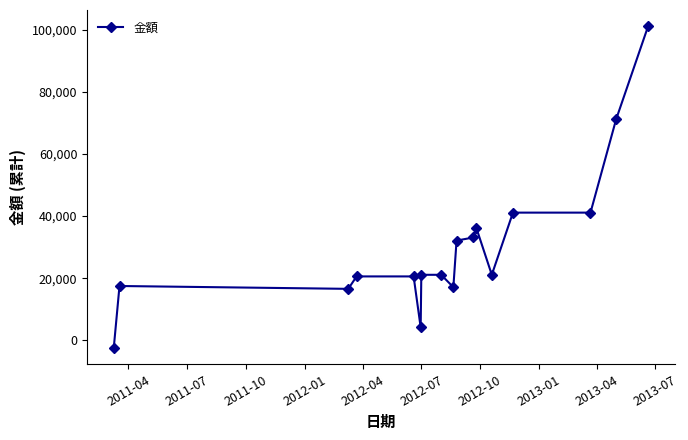

What is the sum of all values?

513010